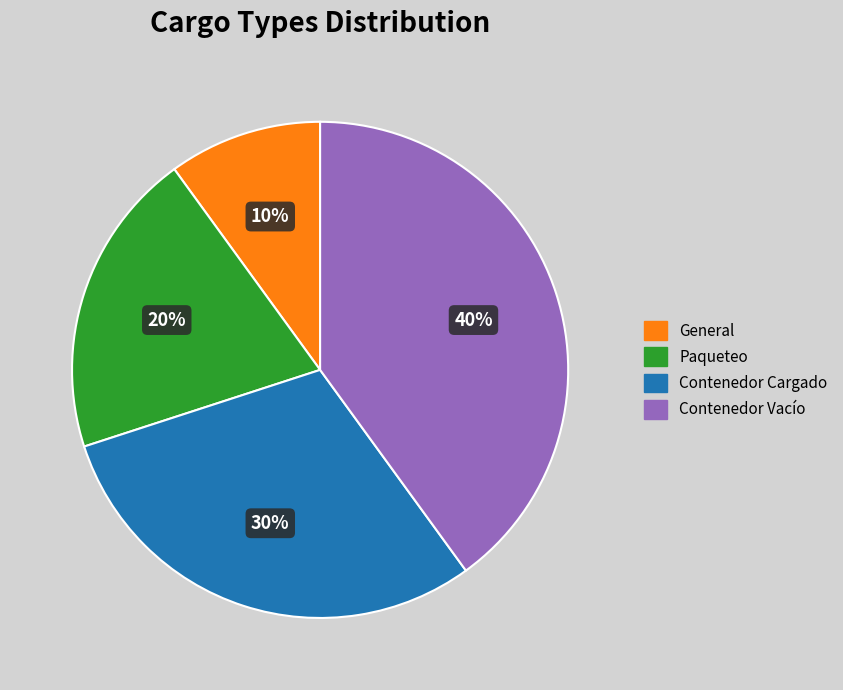

The Contenedor Vacío slice represents 40% of the pie. True or false?

True